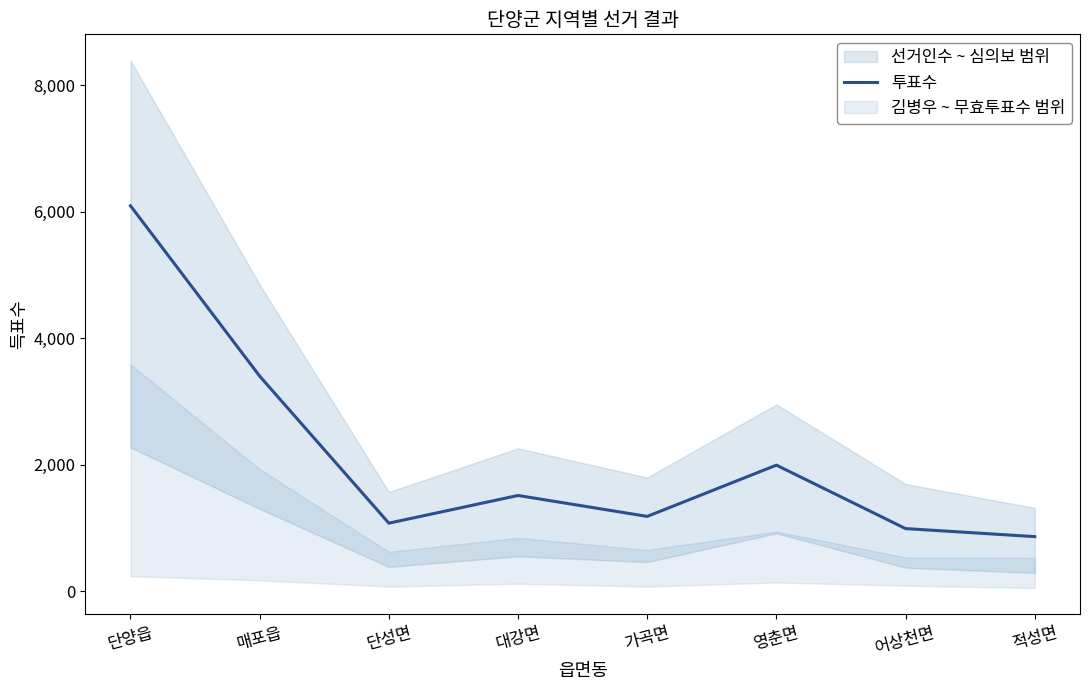

What is the minimum value shown in the chart?

862